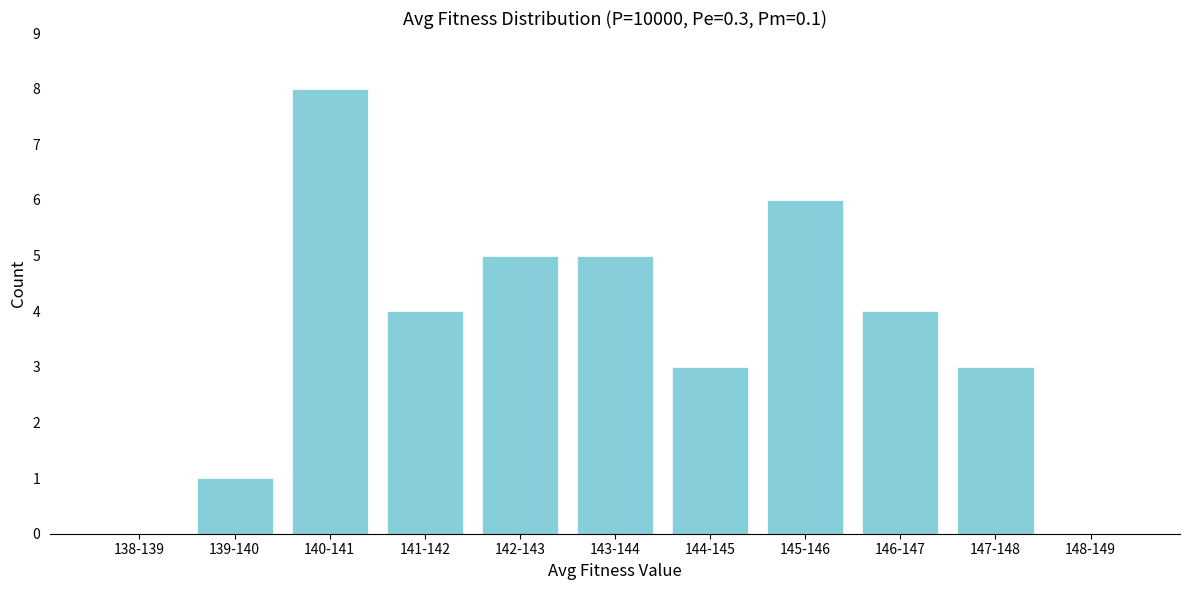

Reading right to left, extract all data points from this chart.

148-149=0	147-148=3	146-147=4	145-146=6	144-145=3	143-144=5	142-143=5	141-142=4	140-141=8	139-140=1	138-139=0